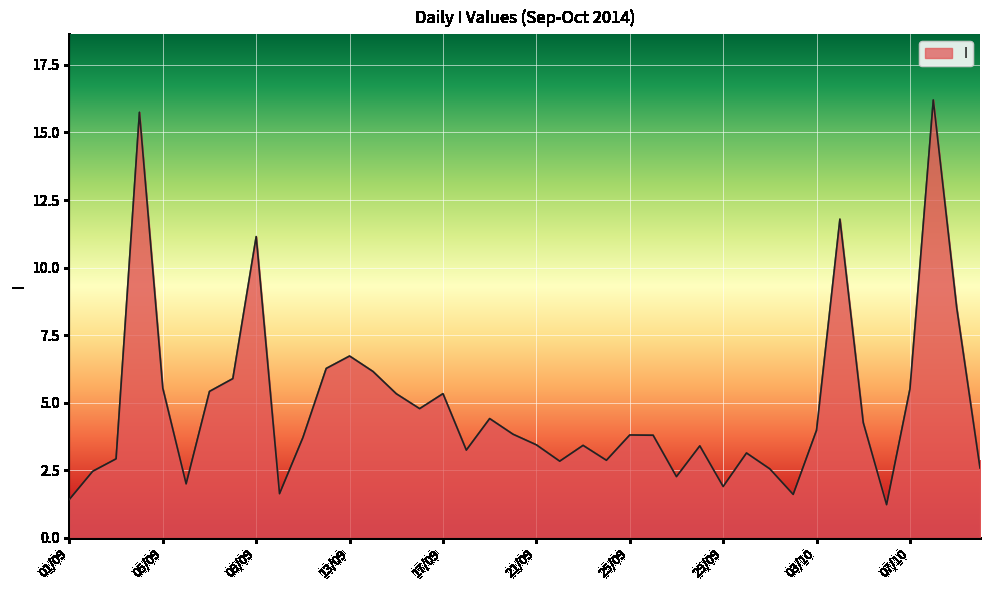

What is the greatest value displayed?

16.2